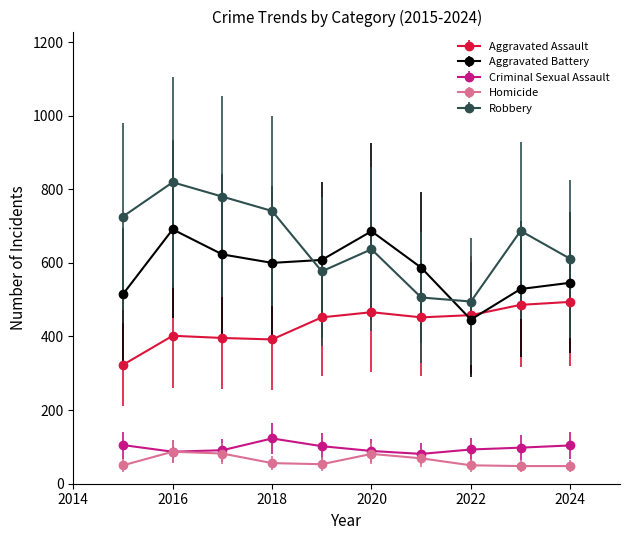

True or false: Aggravated Battery and Homicide cross at least once.

False